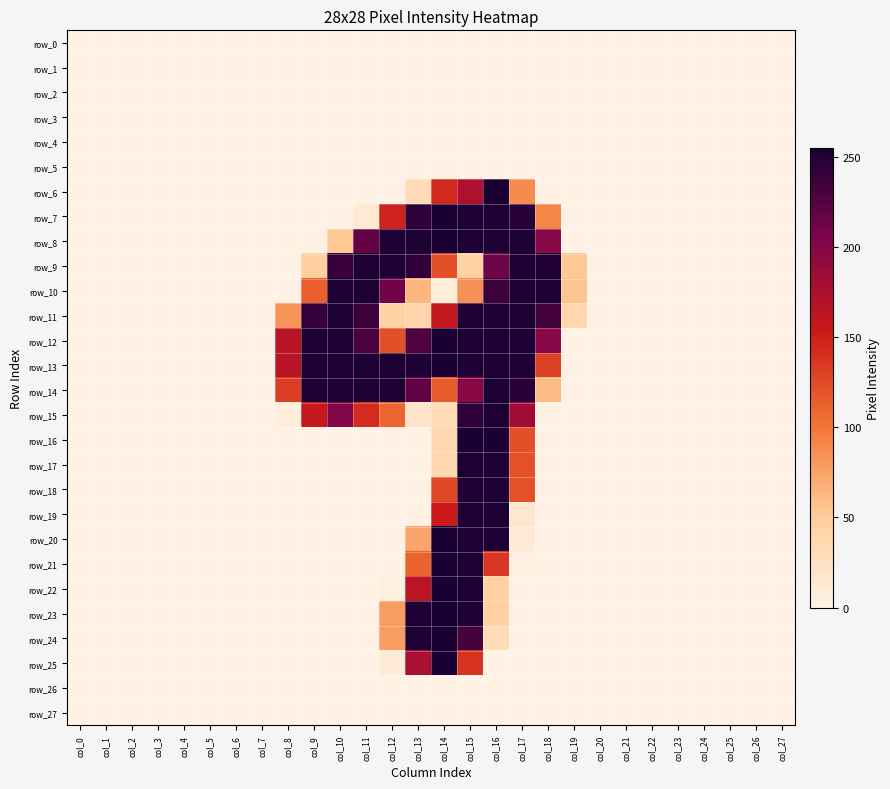

Where is row_7 nearest to the value 127?

col_12